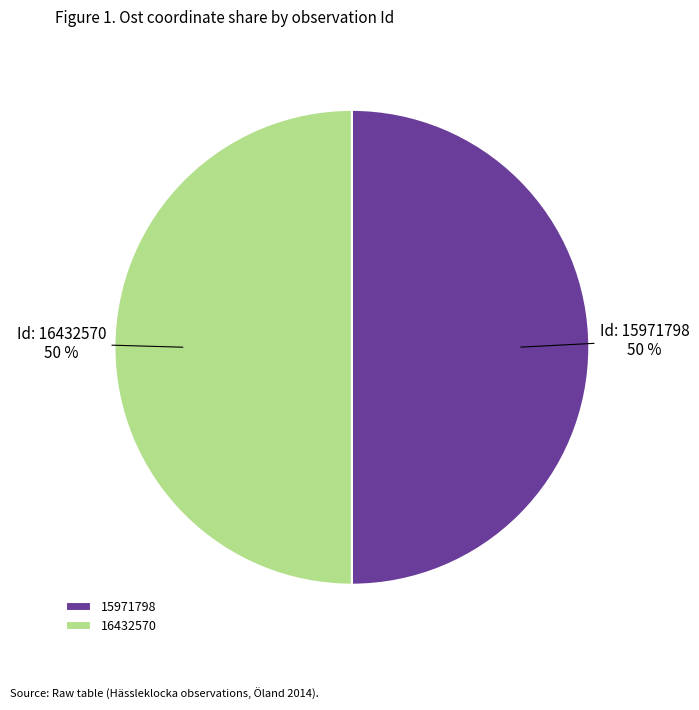

How many slices are in this pie chart?

2